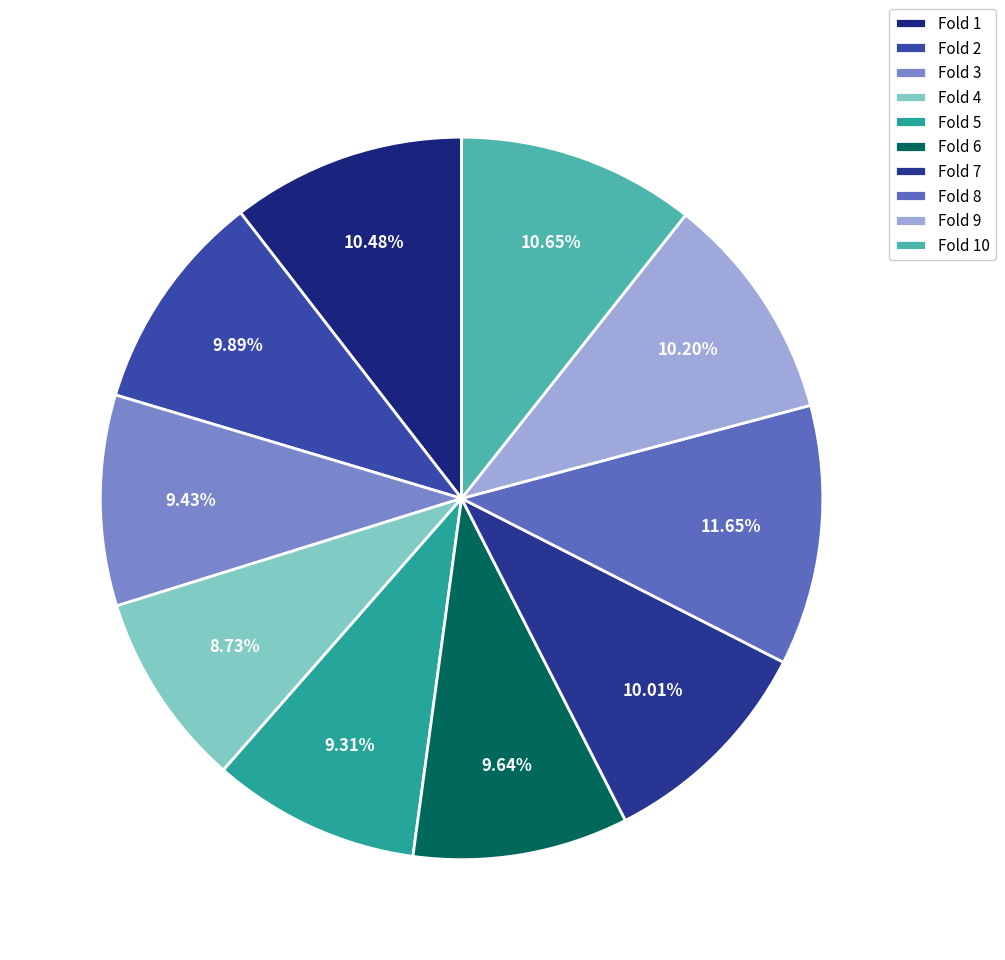

How many segments does this pie chart have?

10